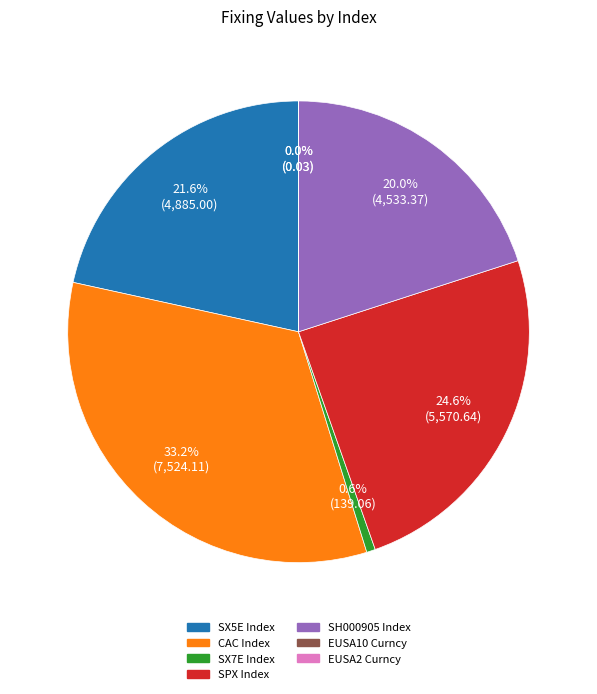

True or false: SX7E Index accounts for 11% of the total.

False